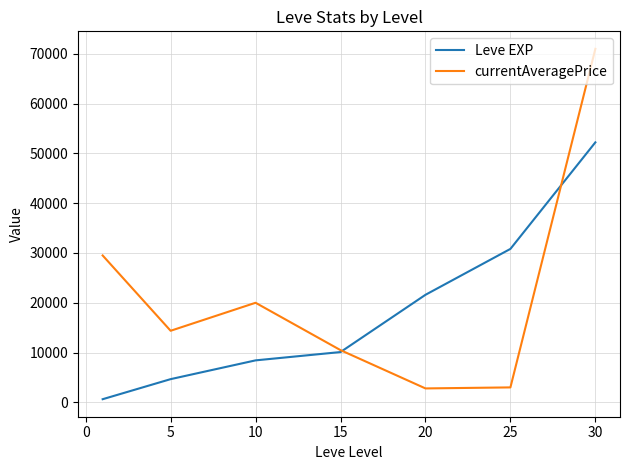

Which series ends up on top after the final intersection of currentAveragePrice and Leve EXP?

currentAveragePrice